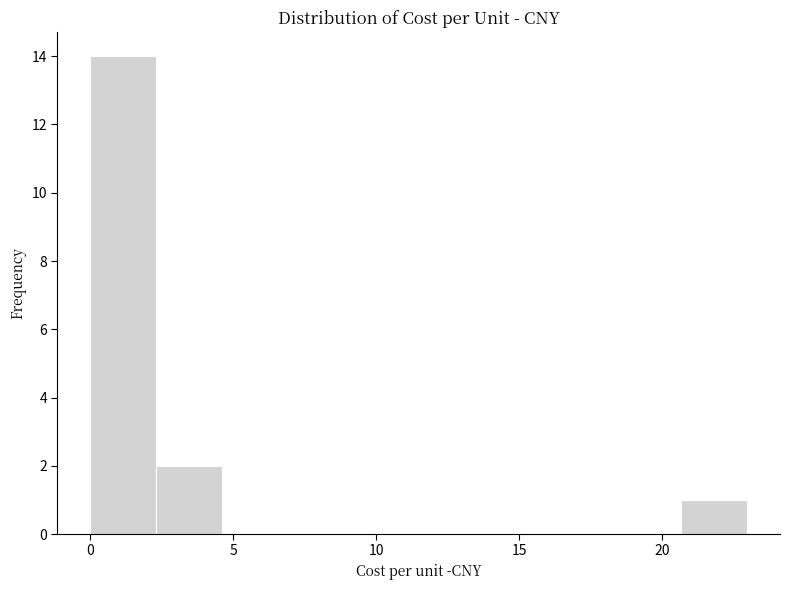

Reading left to right, list every bar in this chart as the range it spans on the x-axis followed by its height. Neither the bar edges nor the heights are printed on the chart, so give them approximately, as read against the axes.

0.0 to 2.5: 14
2.5 to 4.5: 2
4.5 to 7.0: 0
7.0 to 9.0: 0
9.0 to 11.5: 0
11.5 to 14.0: 0
14.0 to 16.0: 0
16.0 to 18.5: 0
18.5 to 20.5: 0
20.5 to 23.0: 1